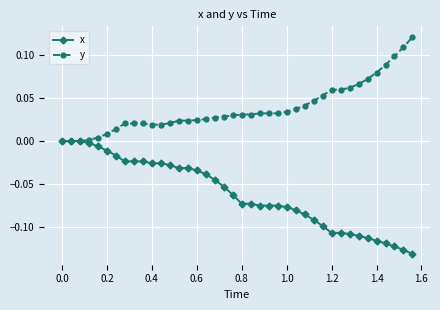

Which series has the largest total across all categories?

y